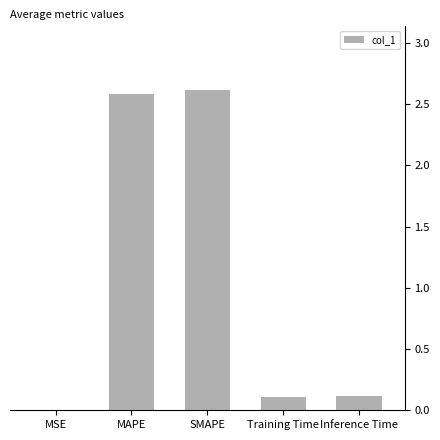

What is the maximum value shown in the chart?

2.6